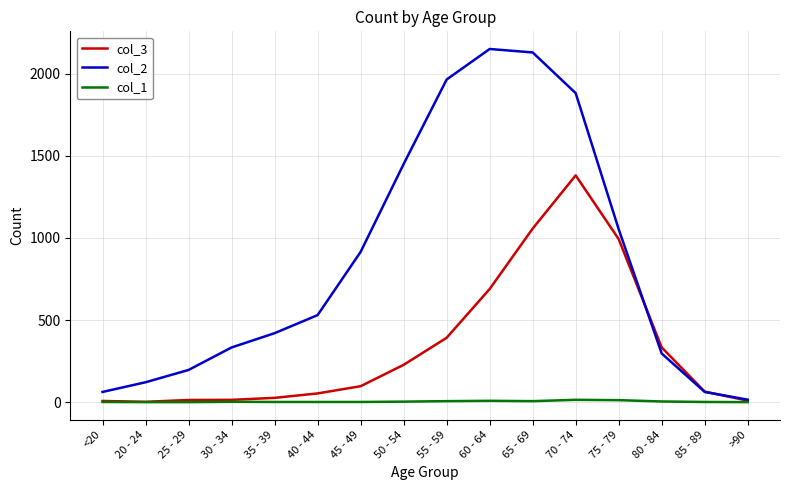

List the series in order of their overall mean, highest first.

col_2, col_3, col_1